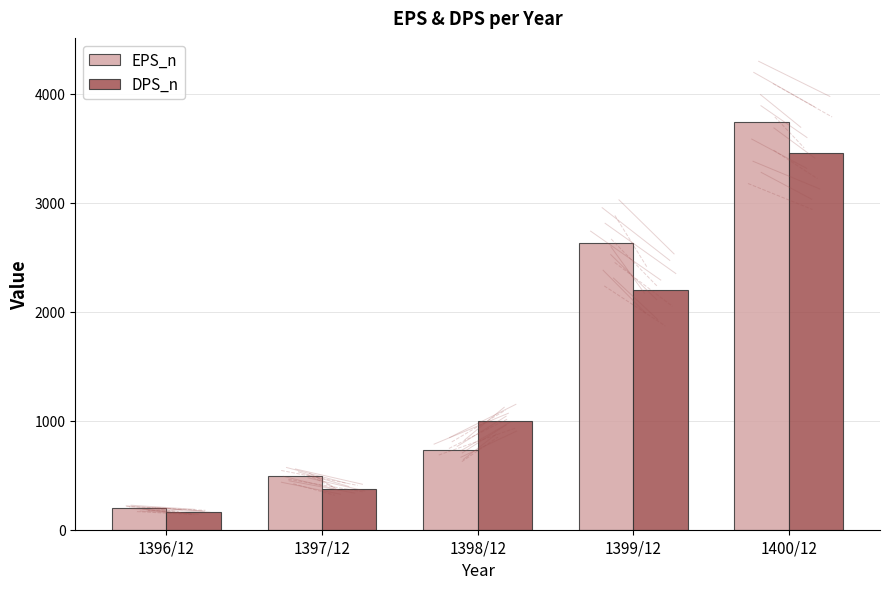

List the series in order of their peak value, lowest first.

DPS_n, EPS_n